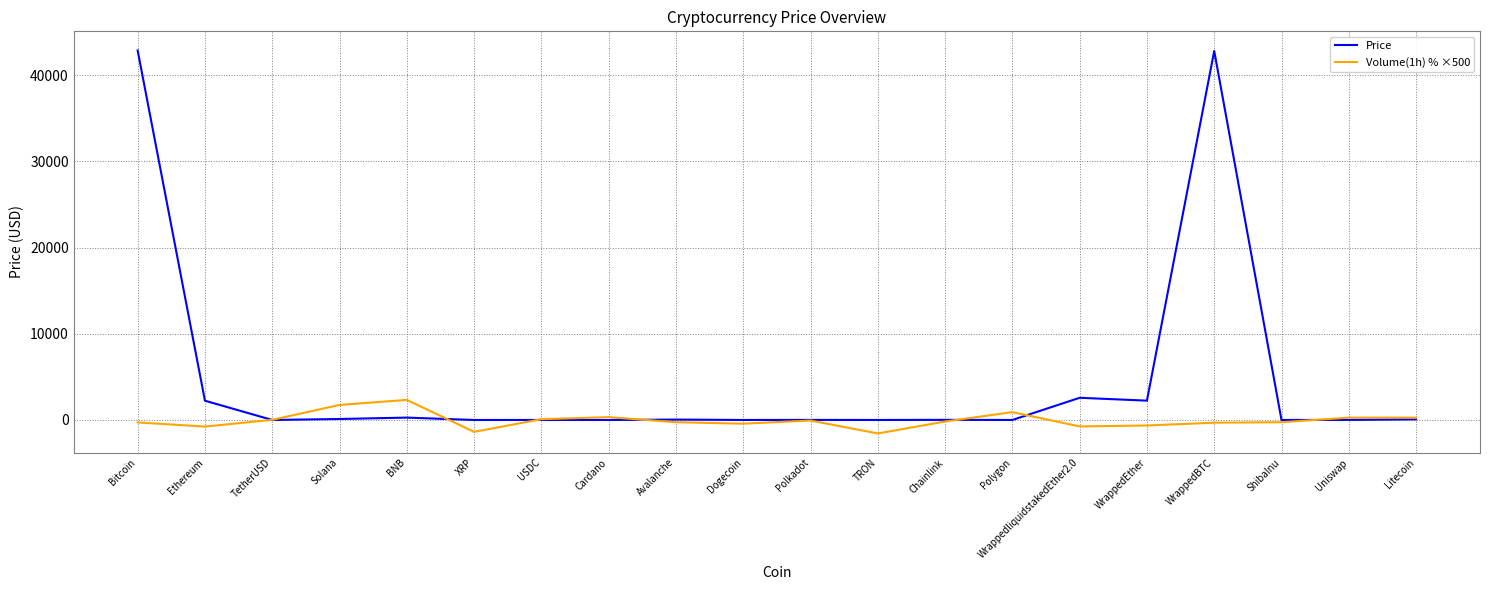

What is the difference between the maximum and minimum values in the Price series?

42884.8